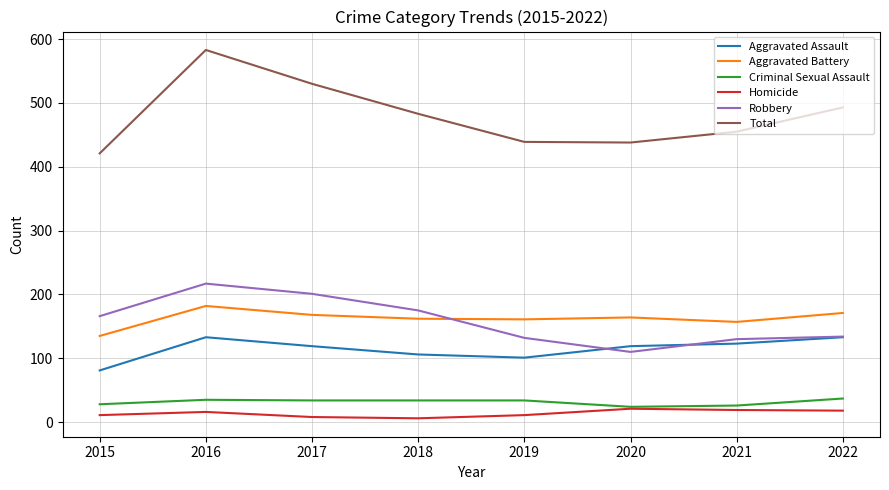

What is the sum of all Total values?

3842